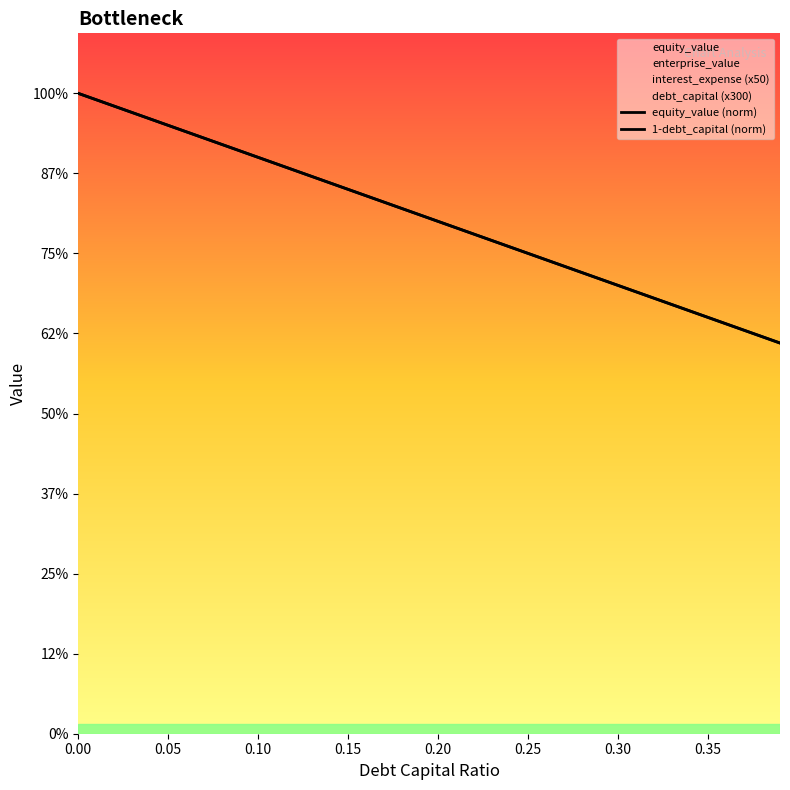

How many series are shown in this chart?

2